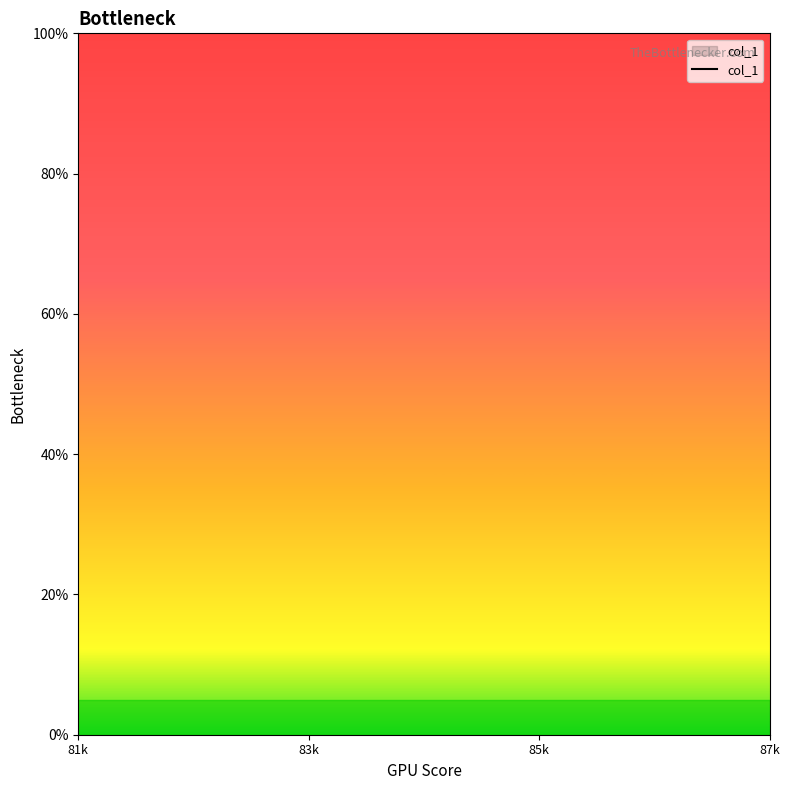

Count the number of categories in the chart.

7